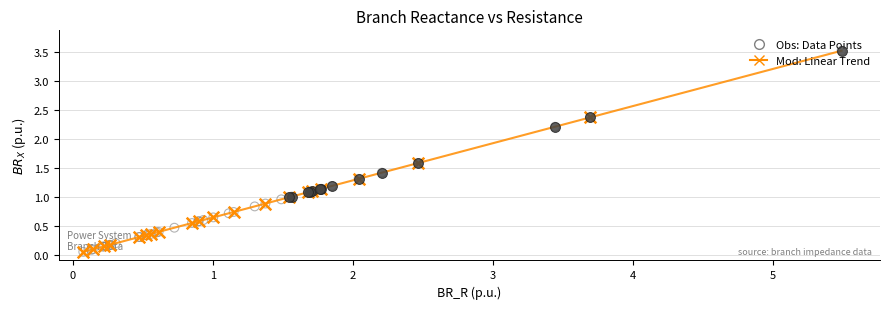

What is the difference between the maximum and minimum values?

3.5